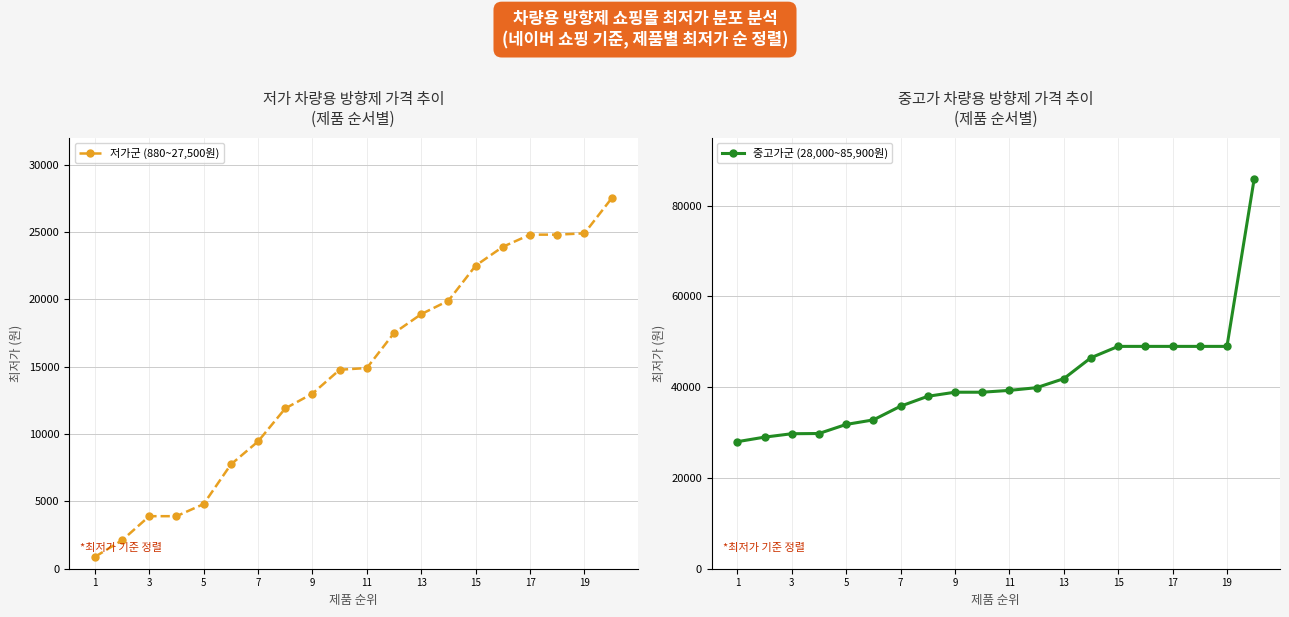

How many lines are shown in the chart?

2